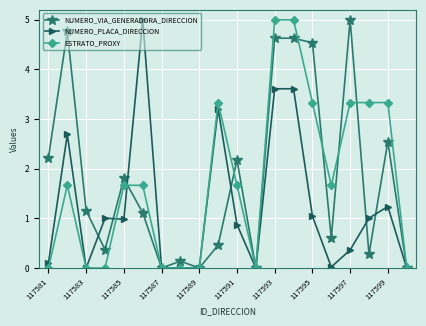

What is the value of the NUMERO_VIA_GENERADORA_DIRECCION point at the 19th from the left?

2.5